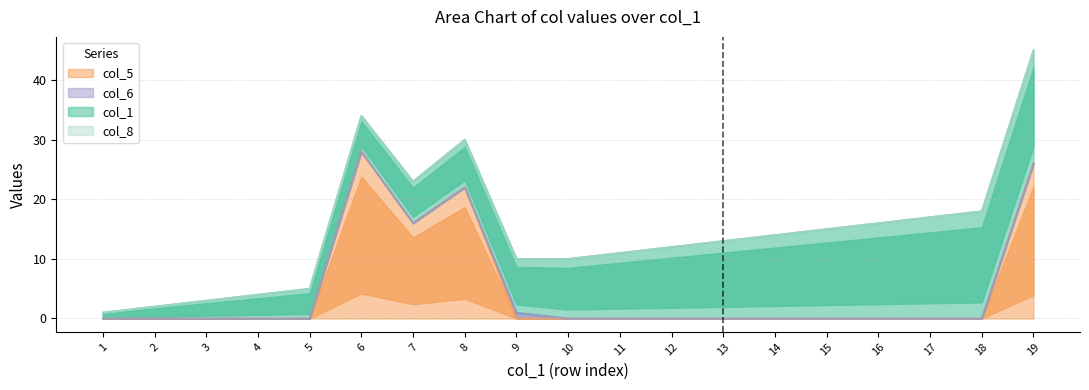

Reading right to left, list all the values displayed in this chart.

col_1: 19=19	18=18	17=17	16=16	15=15	14=14	13=13	12=12	11=11	10=10	9=9	8=8	7=7	6=6	5=5	4=4	3=3	2=2	1=1
col_5: 19=26	18=0	17=0	16=0	15=0	14=0	13=0	12=0	11=0	10=0	9=0	8=22	7=16	6=28	5=0	4=0	3=0	2=0	1=0
col_6: 19=0	18=0	17=0	16=0	15=0	14=0	13=0	12=0	11=0	10=0	9=1	8=0	7=0	6=0	5=0	4=0	3=0	2=0	1=0
col_8: 19=0	18=0	17=0	16=0	15=0	14=0	13=0	12=0	11=0	10=0	9=0	8=0	7=0	6=0	5=0	4=0	3=0	2=0	1=0